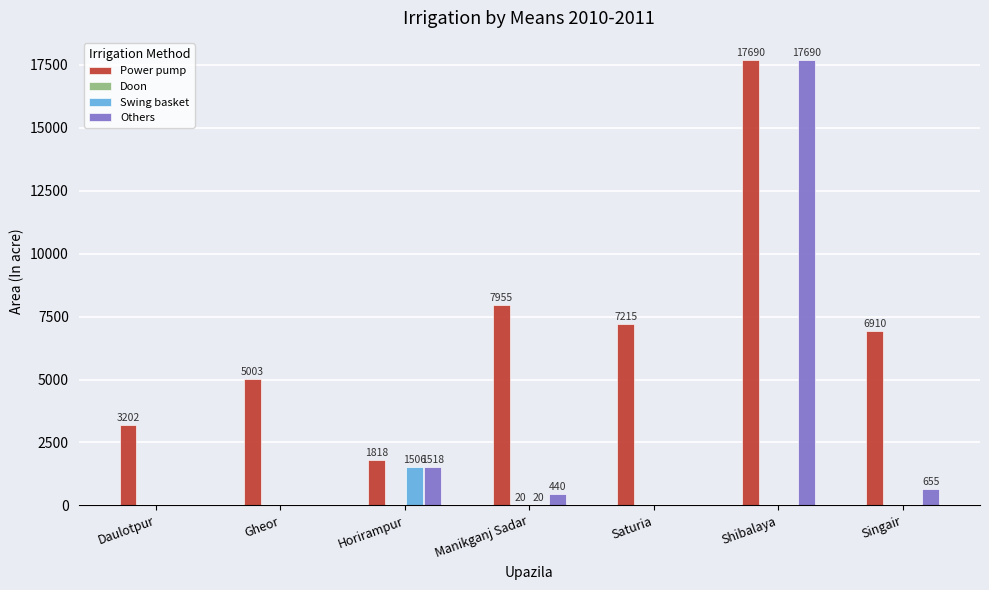

Are the bars grouped side by side (vs. stacked)?

Yes